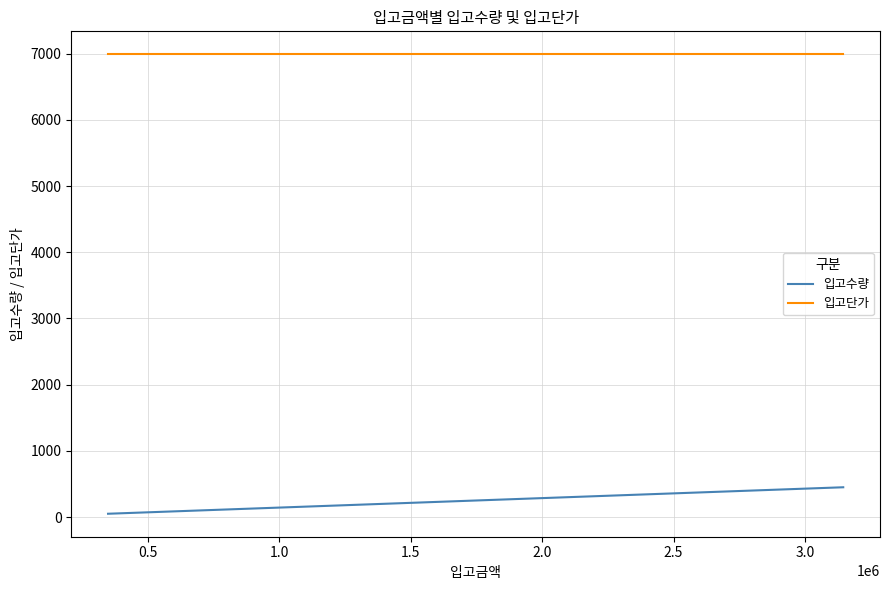

Which series has the largest total across all categories?

입고단가